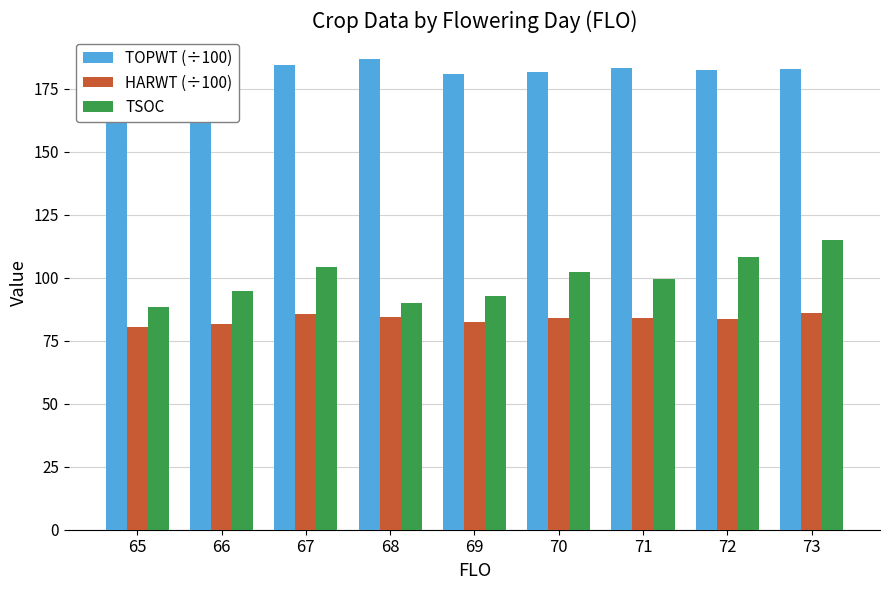

Rank the series by their average value, from lowest to highest.

HARWT (÷100), TSOC, TOPWT (÷100)